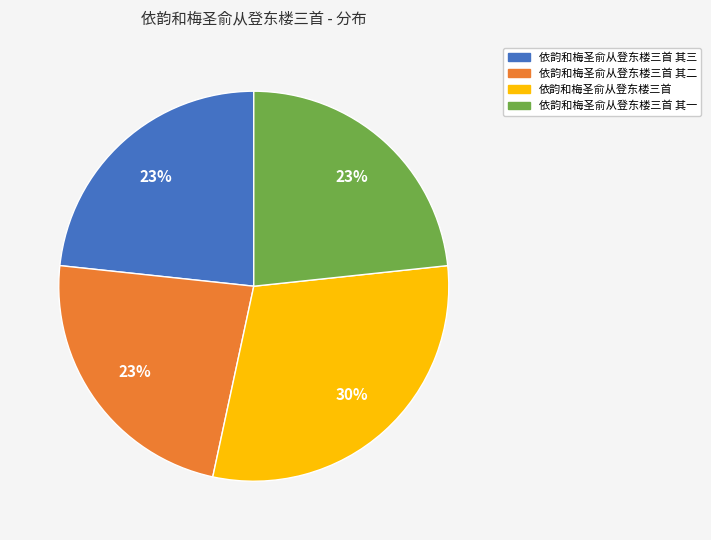

True or false: 依韵和梅圣俞从登东楼三首 其三 accounts for 29% of the total.

False